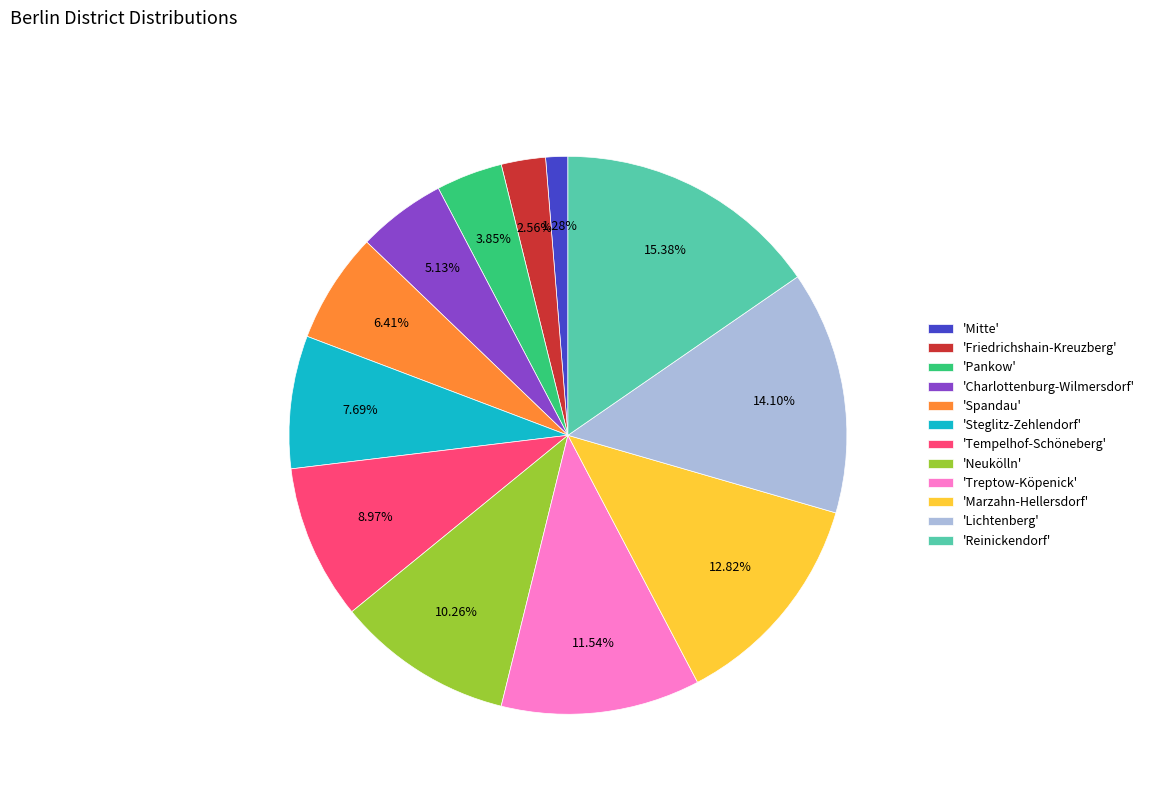

Does any single category account for the majority?

No